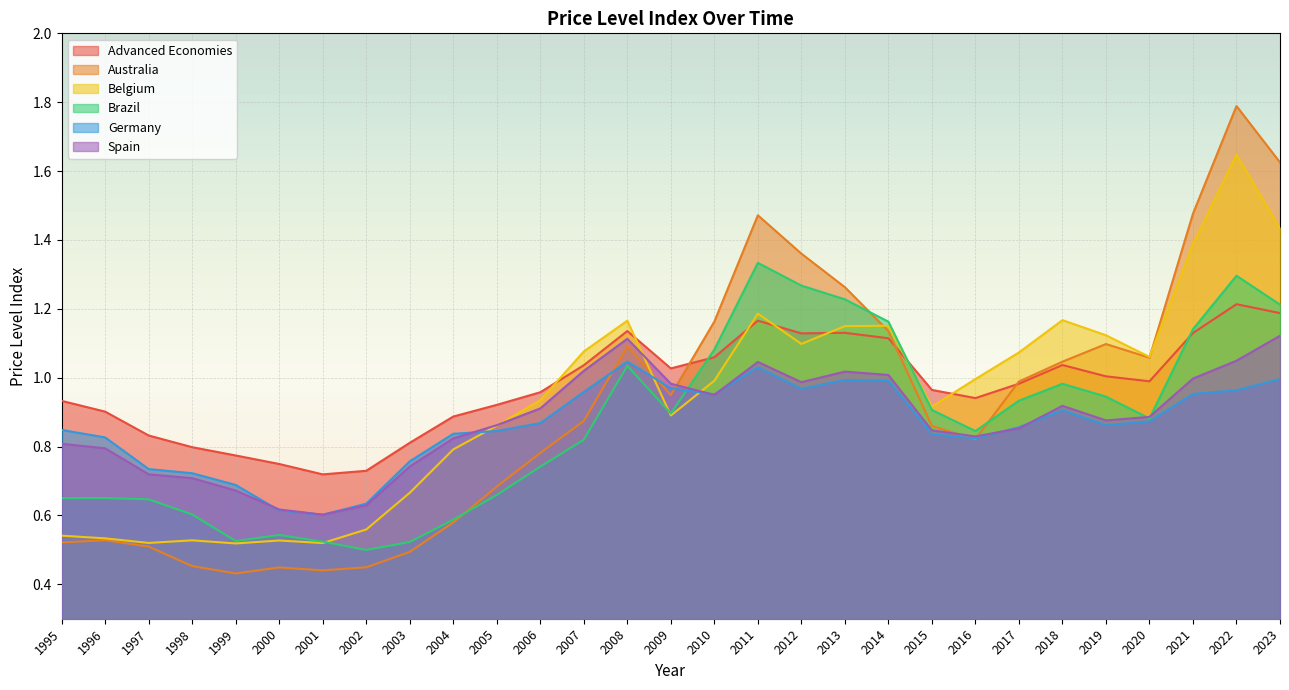

What is the approximate value of Belgium at 2009?

0.9